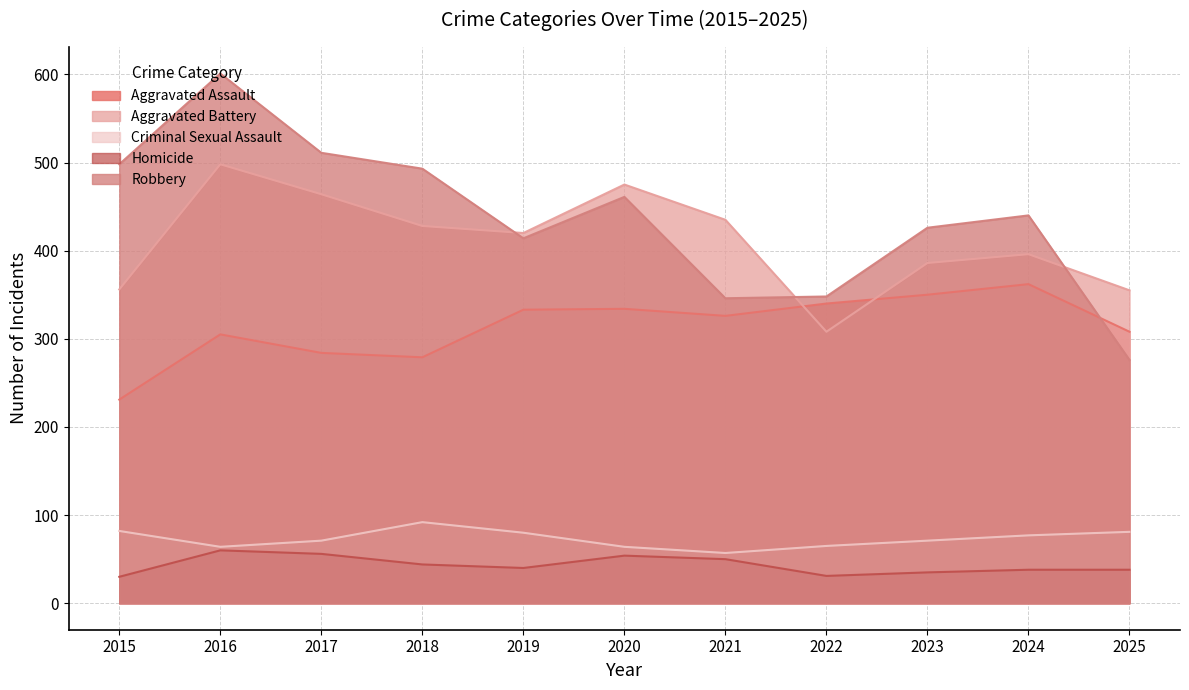

What is the difference between the Homicide values at 2017 and 2020?

2